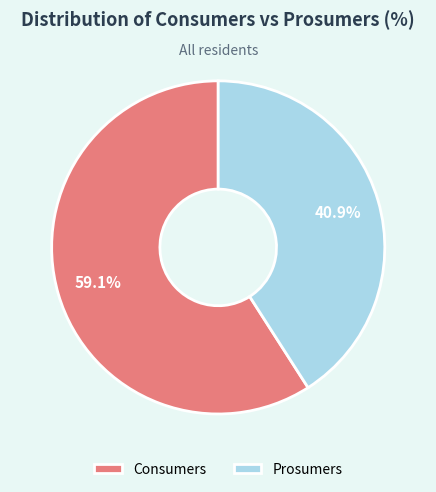

Is it true that Prosumers is 41% of the pie?

True